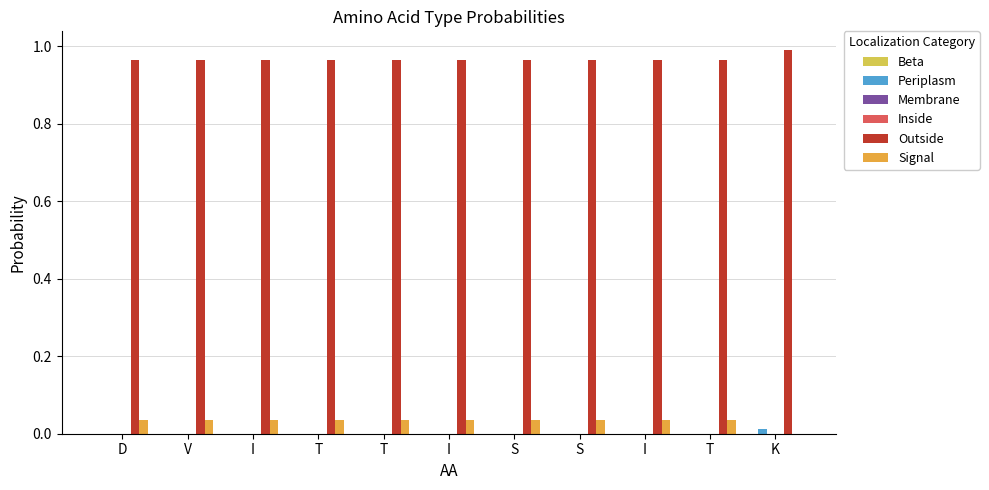

True or false: Signal has a value of 0.0 at D.

False